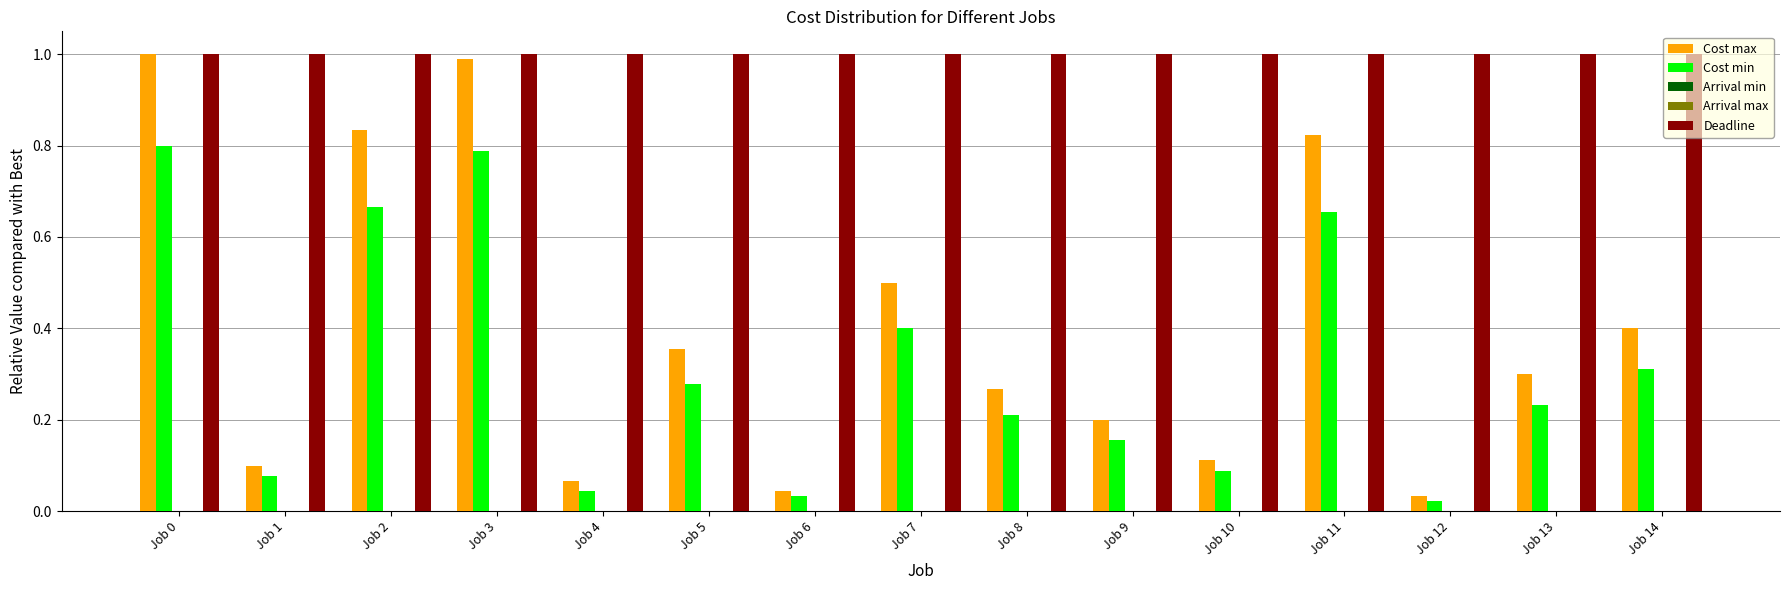

What is the greatest value displayed?

1.0